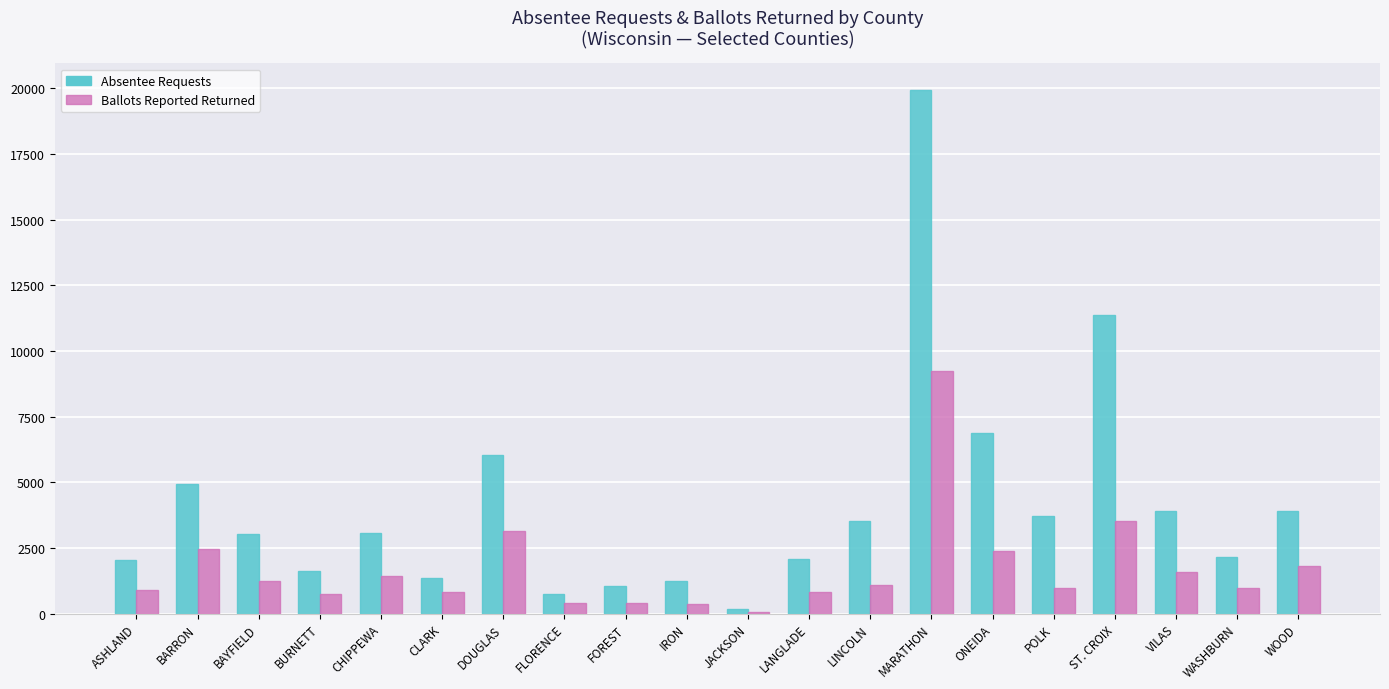

Is the value of Absentee Requests at VILAS greater than the value of Ballots Reported Returned at BARRON?

Yes